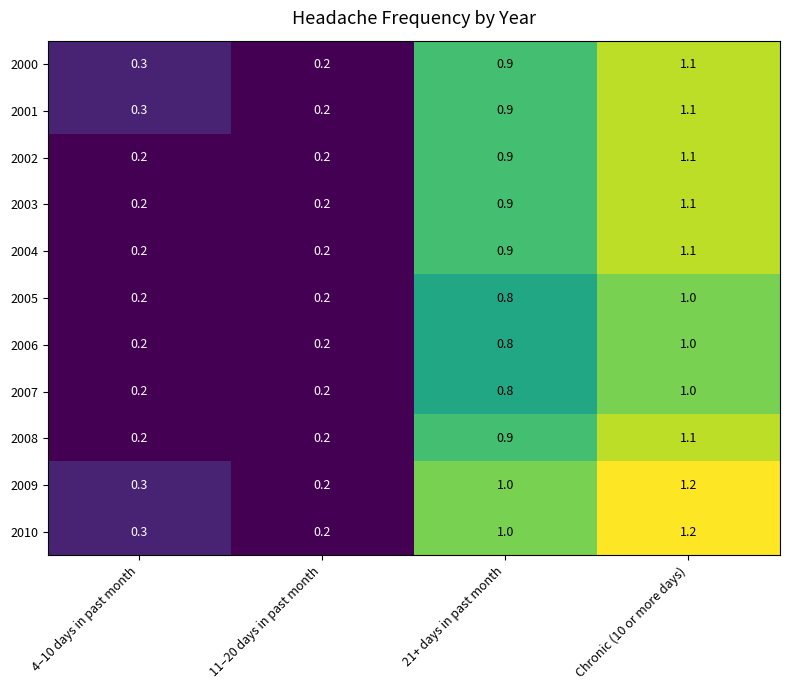

Is it true that 2008 equals 0.2 at 4–10 days in past month?

True